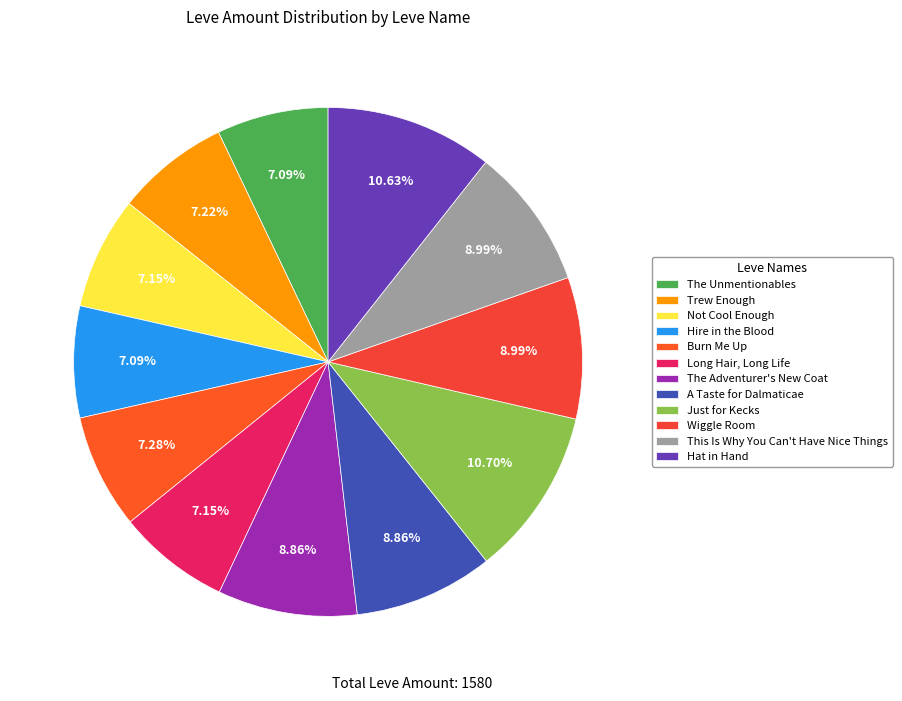

Do The Adventurer's New Coat and Hire in the Blood together represent more than half of the pie?

No